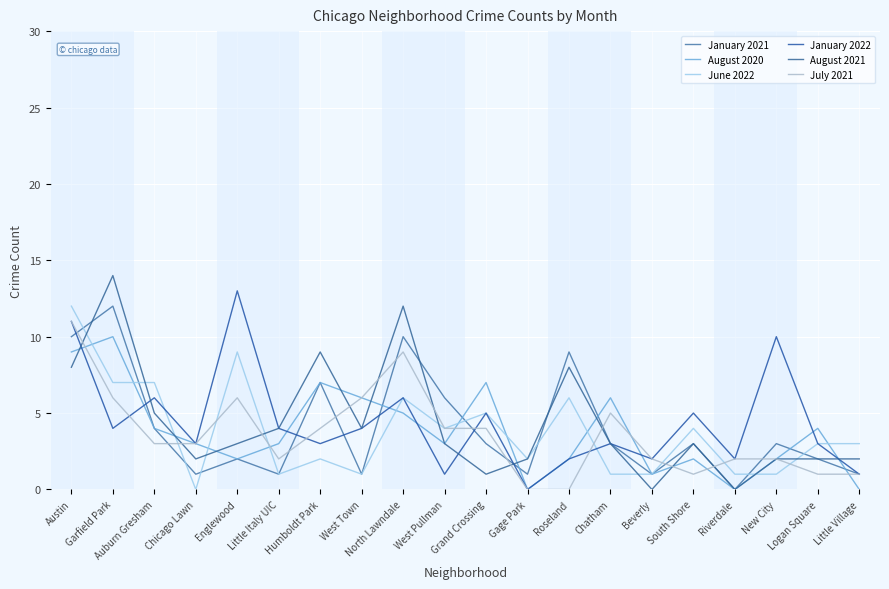

Reading right to left, extract all data points from this chart.

January 2021: Little Village=1	Logan Square=2	New City=3	Riverdale=0	South Shore=3	Beverly=1	Chatham=3	Roseland=9	Gage Park=1	Grand Crossing=3	West Pullman=6	North Lawndale=10	West Town=1	Humboldt Park=7	Little Italy UIC=1	Englewood=2	Chicago Lawn=1	Auburn Gresham=4	Garfield Park=12	Austin=10
August 2020: Little Village=0	Logan Square=4	New City=2	Riverdale=0	South Shore=2	Beverly=1	Chatham=6	Roseland=2	Gage Park=0	Grand Crossing=7	West Pullman=3	North Lawndale=5	West Town=6	Humboldt Park=7	Little Italy UIC=3	Englewood=2	Chicago Lawn=3	Auburn Gresham=4	Garfield Park=10	Austin=9
June 2022: Little Village=3	Logan Square=3	New City=1	Riverdale=1	South Shore=4	Beverly=1	Chatham=1	Roseland=6	Gage Park=2	Grand Crossing=5	West Pullman=4	North Lawndale=6	West Town=1	Humboldt Park=2	Little Italy UIC=1	Englewood=9	Chicago Lawn=0	Auburn Gresham=7	Garfield Park=7	Austin=12
January 2022: Little Village=1	Logan Square=3	New City=10	Riverdale=2	South Shore=5	Beverly=2	Chatham=3	Roseland=2	Gage Park=0	Grand Crossing=5	West Pullman=1	North Lawndale=6	West Town=4	Humboldt Park=3	Little Italy UIC=4	Englewood=13	Chicago Lawn=3	Auburn Gresham=6	Garfield Park=4	Austin=11
August 2021: Little Village=2	Logan Square=2	New City=2	Riverdale=0	South Shore=3	Beverly=0	Chatham=3	Roseland=8	Gage Park=2	Grand Crossing=1	West Pullman=3	North Lawndale=12	West Town=4	Humboldt Park=9	Little Italy UIC=4	Englewood=3	Chicago Lawn=2	Auburn Gresham=5	Garfield Park=14	Austin=8
July 2021: Little Village=1	Logan Square=1	New City=2	Riverdale=2	South Shore=1	Beverly=2	Chatham=5	Roseland=0	Gage Park=0	Grand Crossing=4	West Pullman=4	North Lawndale=9	West Town=6	Humboldt Park=4	Little Italy UIC=2	Englewood=6	Chicago Lawn=3	Auburn Gresham=3	Garfield Park=6	Austin=11